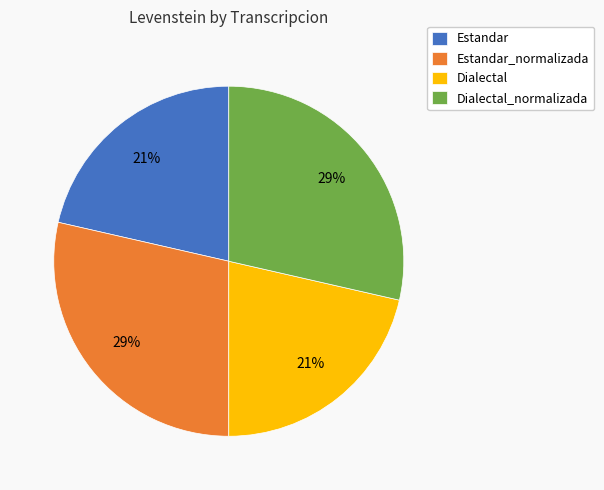

What percentage is the Estandar slice, to the nearest percent?

21%